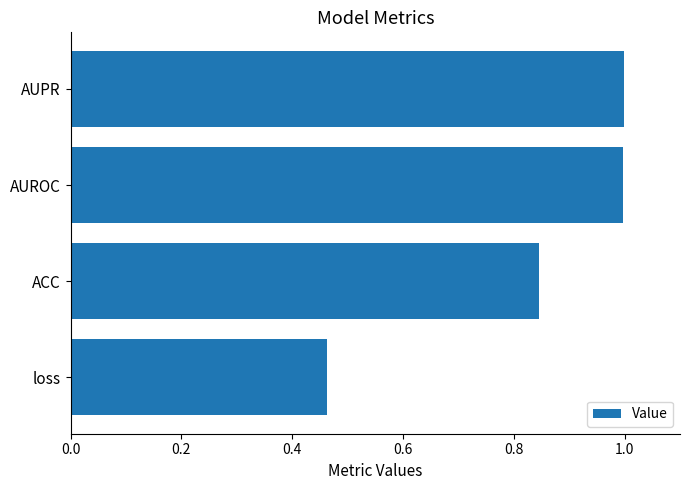

How many series are shown in this chart?

1